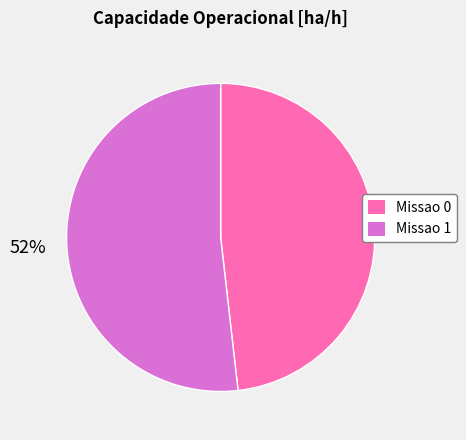

Does Missao 0 represent more than half of the total?

No